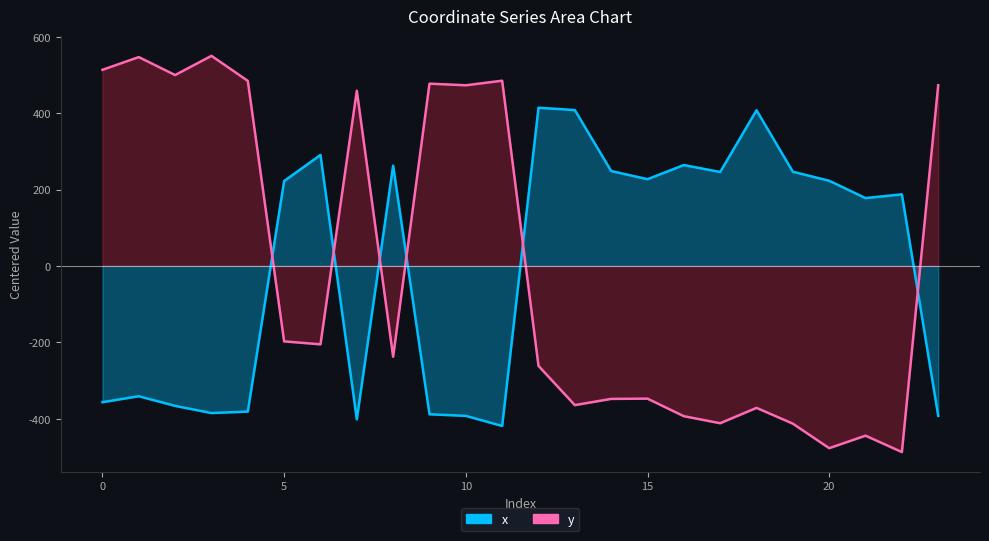

What is the difference between the y values at 11 and 16?

878.6